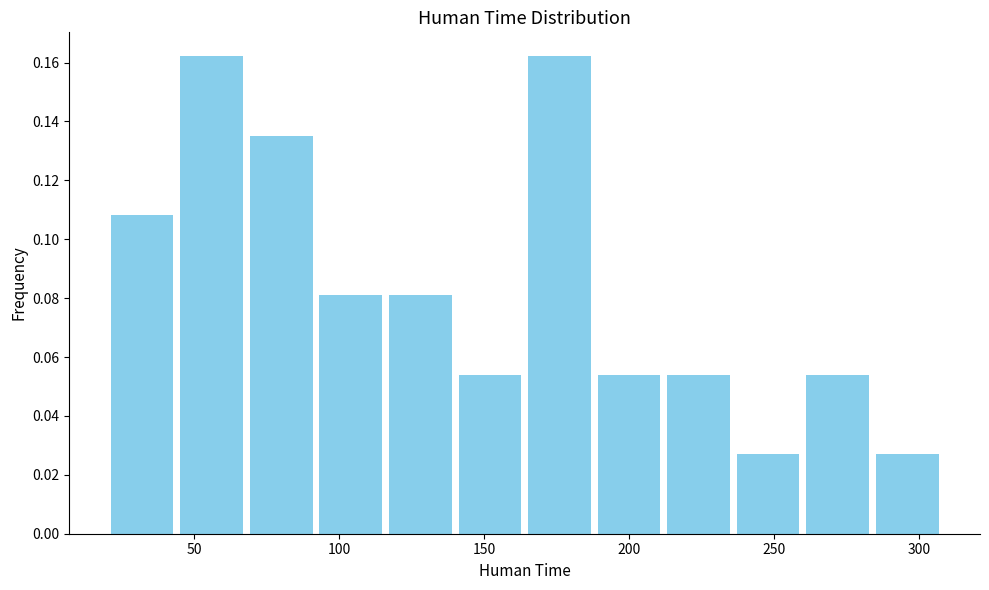

Reading left to right, transcribe this chart: for each bar, give the range it covers on the x-axis and its height. Neither the bar edges nor the heights are printed on the chart, so give them approximately, as read against the axes.

20 to 44: 0.108
44 to 68: 0.162
68 to 92: 0.136
92 to 116: 0.082
116 to 140: 0.082
140 to 164: 0.054
164 to 188: 0.162
188 to 212: 0.054
212 to 236: 0.054
236 to 260: 0.028
260 to 284: 0.054
284 to 308: 0.028